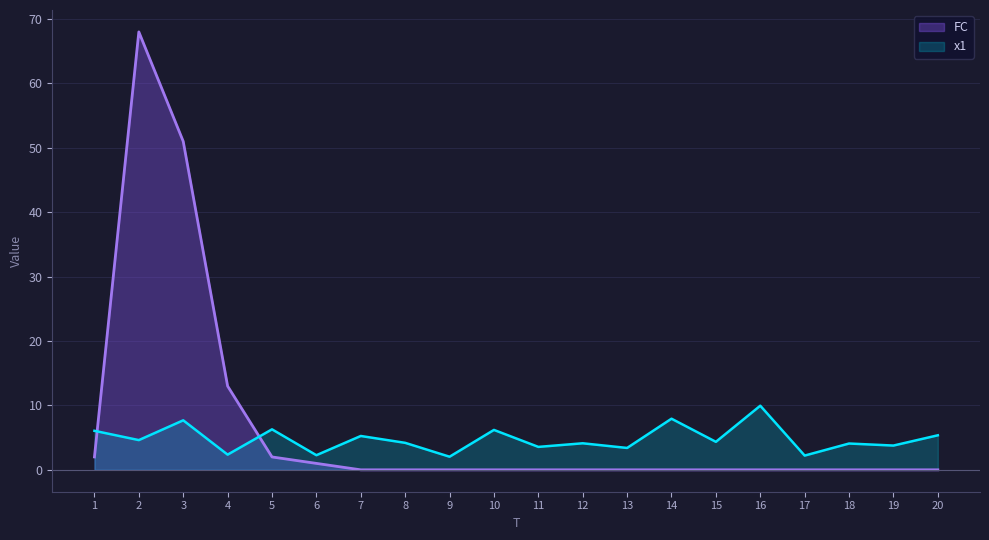

List the series in order of their peak value, lowest first.

x1, FC